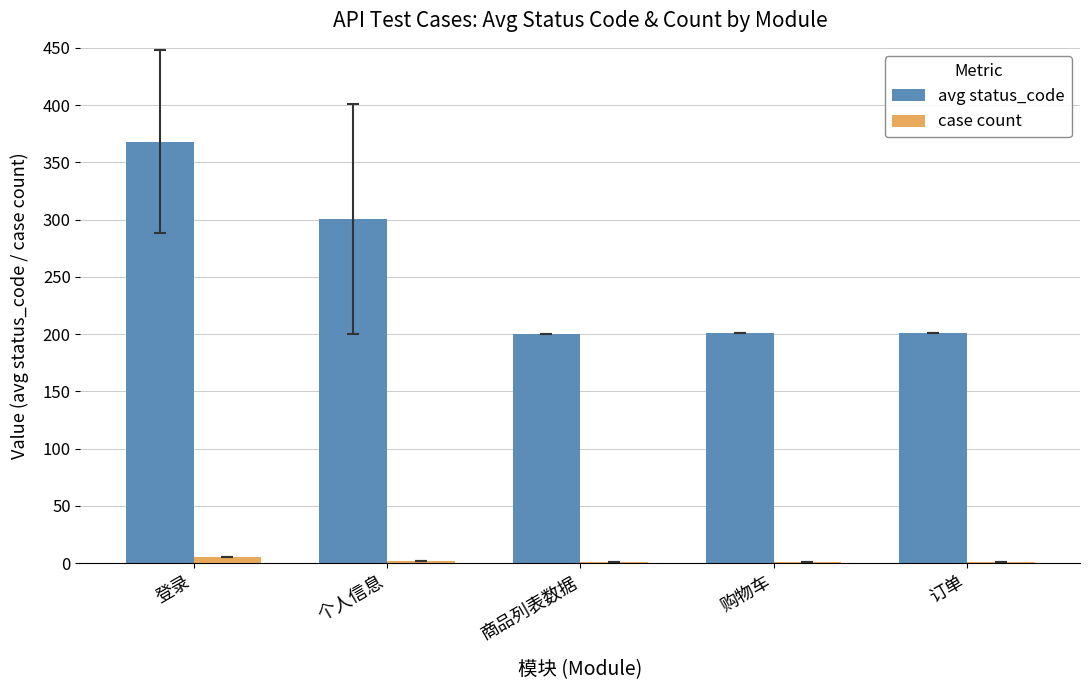

How many case count values are between 1 and 2?

4